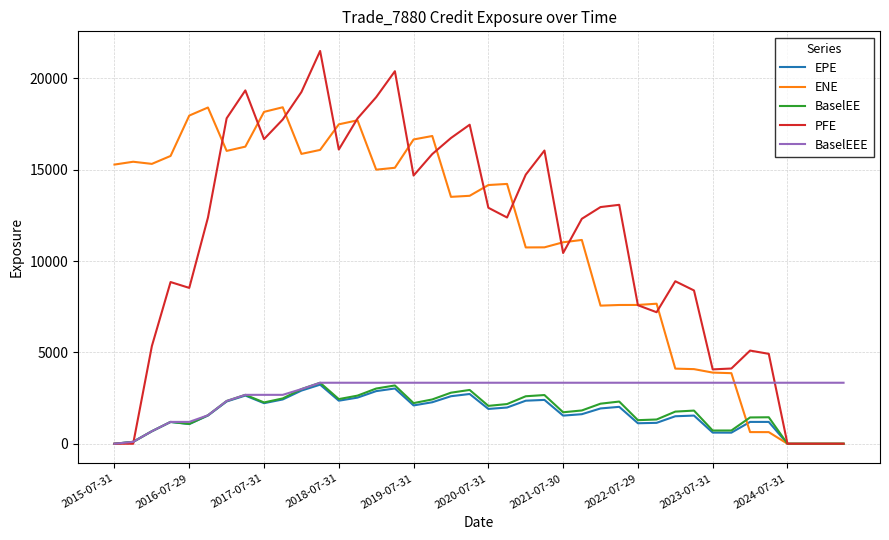

Which series has the largest range (max minus min)?

PFE